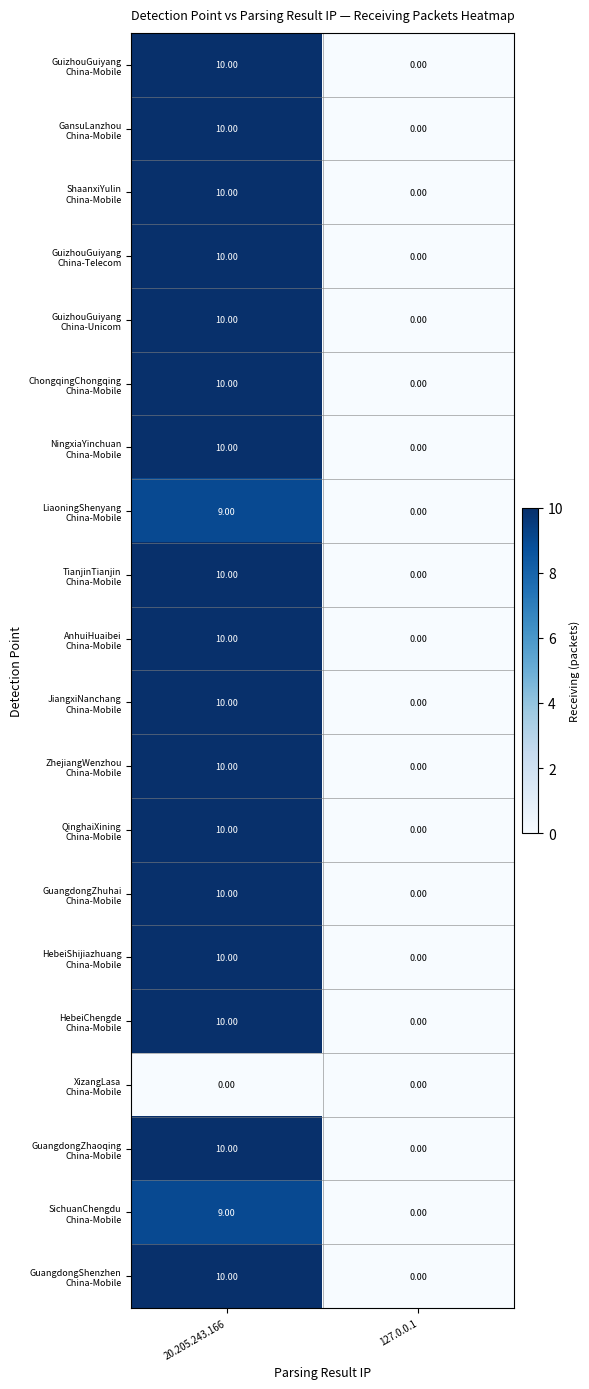

At which category is the sum across all series the highest?

20.205.243.166